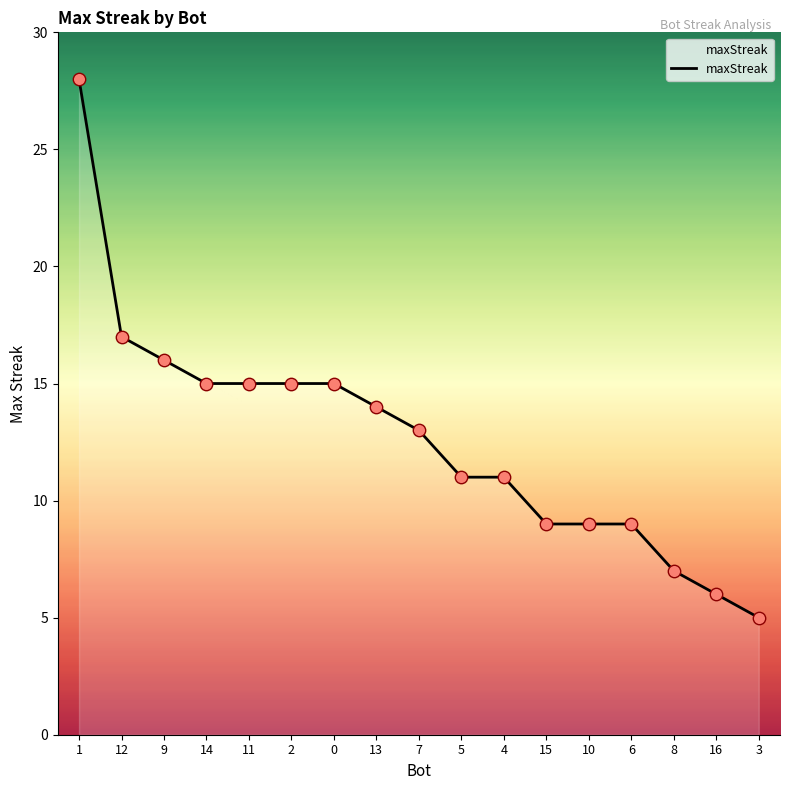

What is the change in value from 1 to 5?

-17